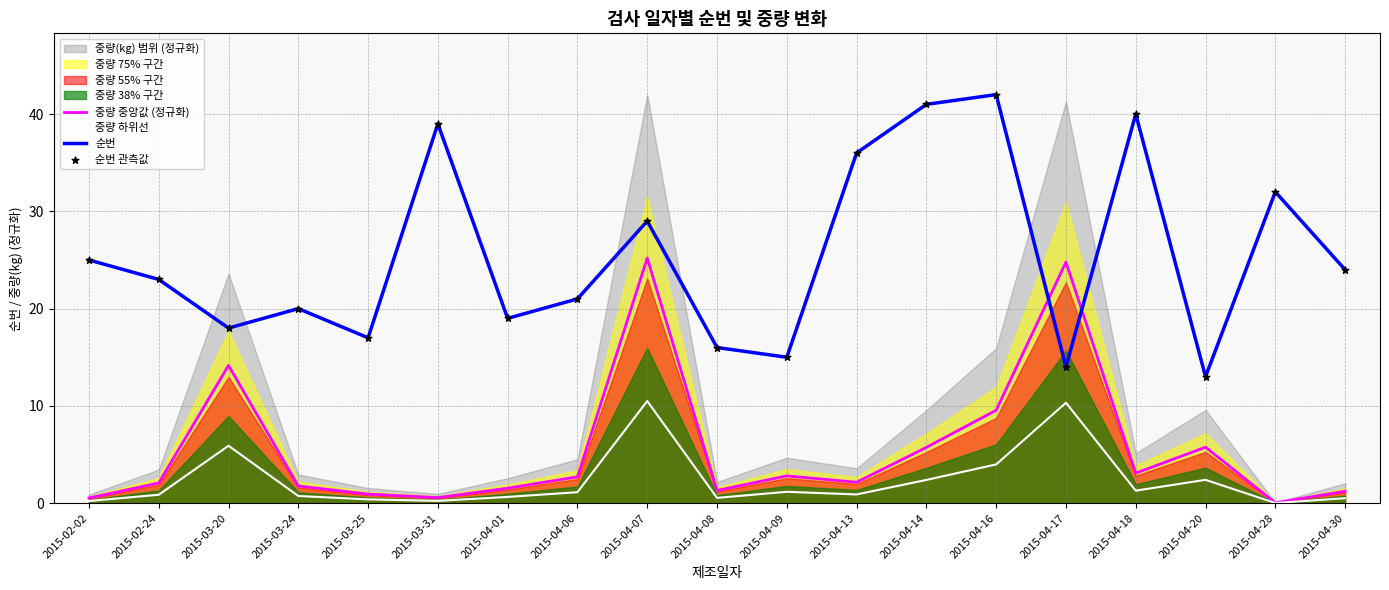

True or false: 중량 하위선 and 순번 cross at least once.

False